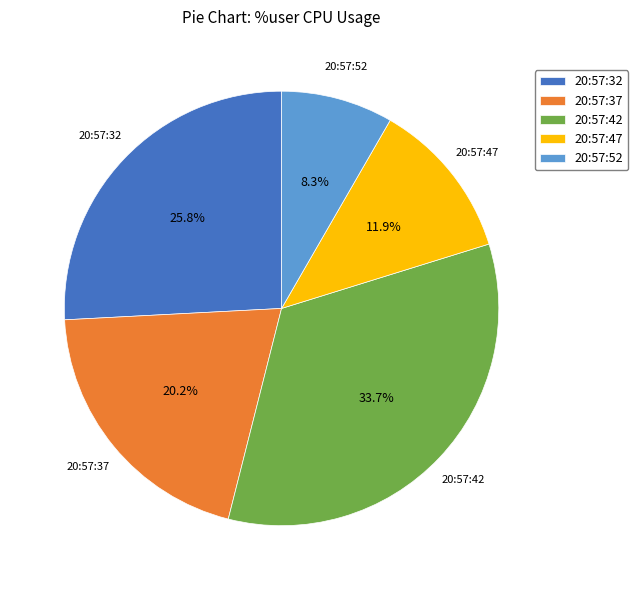

How many slices are in this pie chart?

5